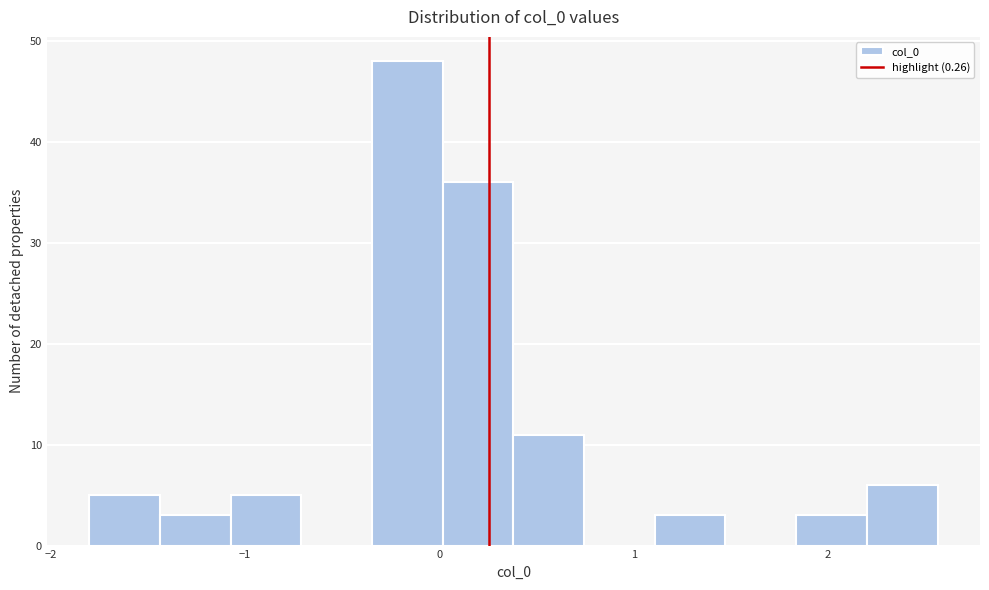

Read against the x-axis, roughly where is the centre of the tallest bar?

-0.2